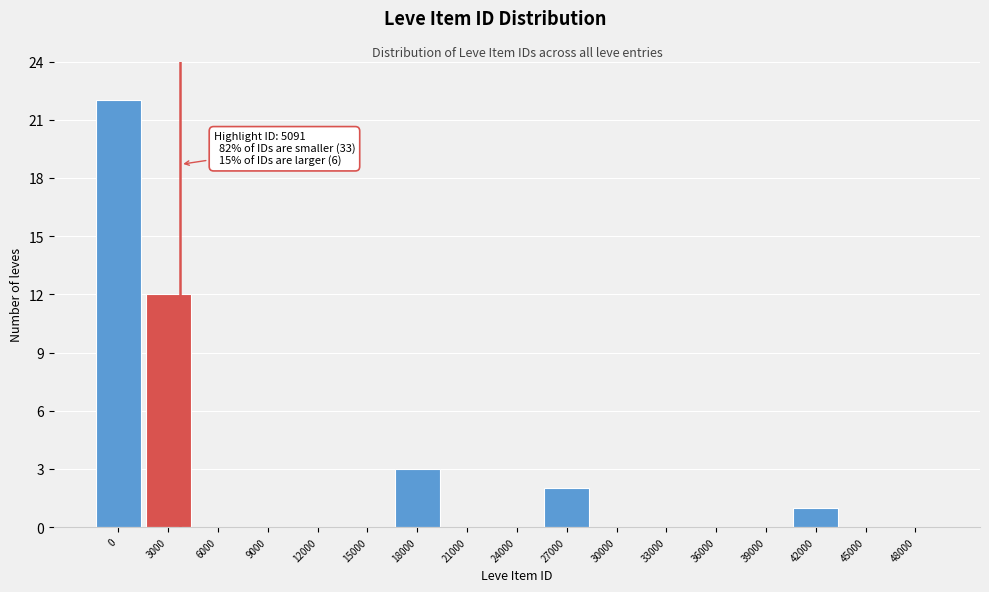

Reading left to right, transcribe all the data shown in this chart.

0=22	3000=12	6000=0	9000=0	12000=0	15000=0	18000=3	21000=0	24000=0	27000=2	30000=0	33000=0	36000=0	39000=0	42000=1	45000=0	48000=0